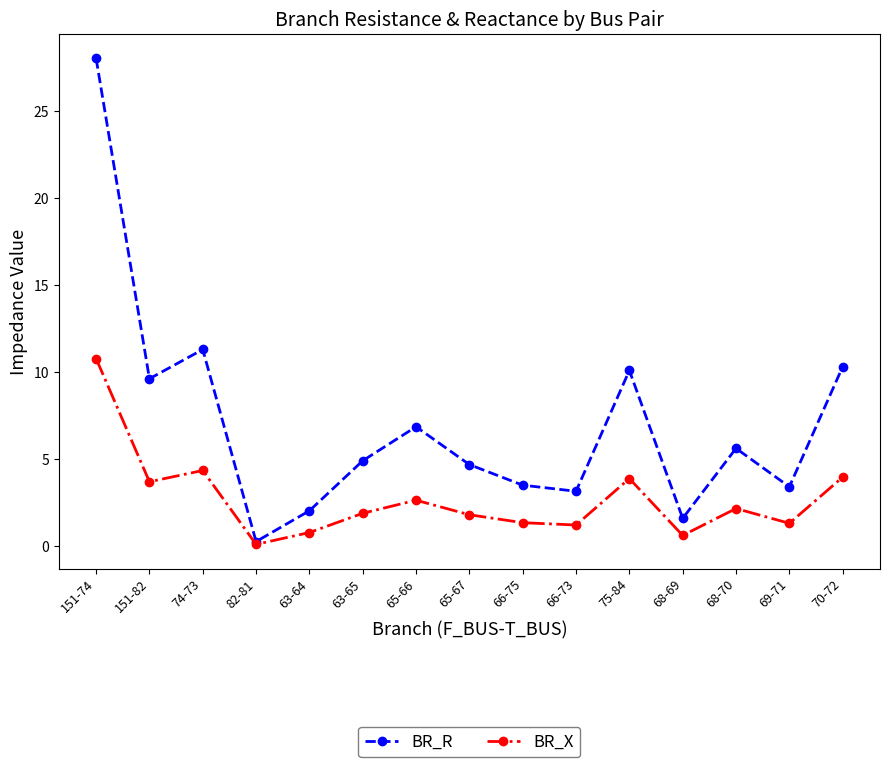

What is the value of the BR_R point at the 8th from the left?

4.7